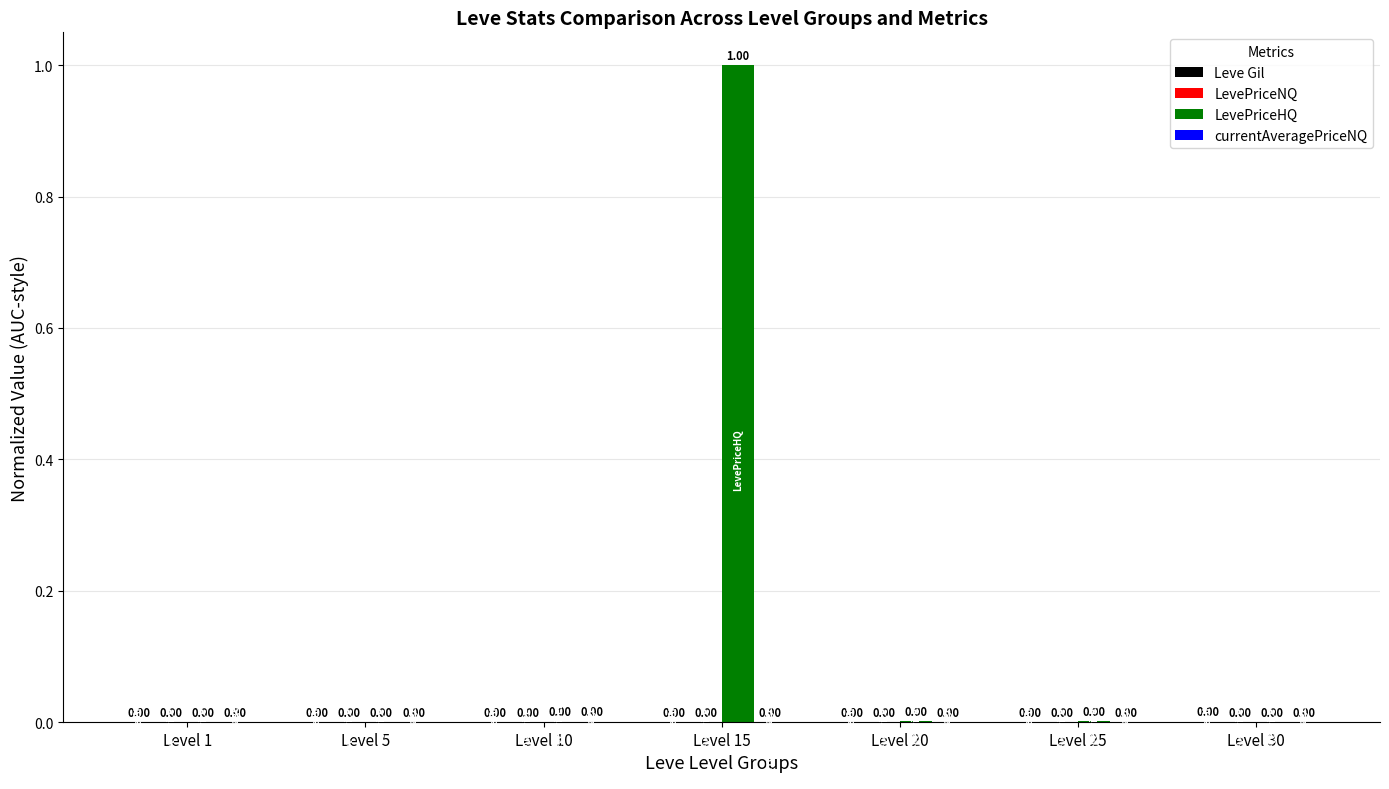

Which series changed the most between Level 10 and Level 15?

LevePriceHQ